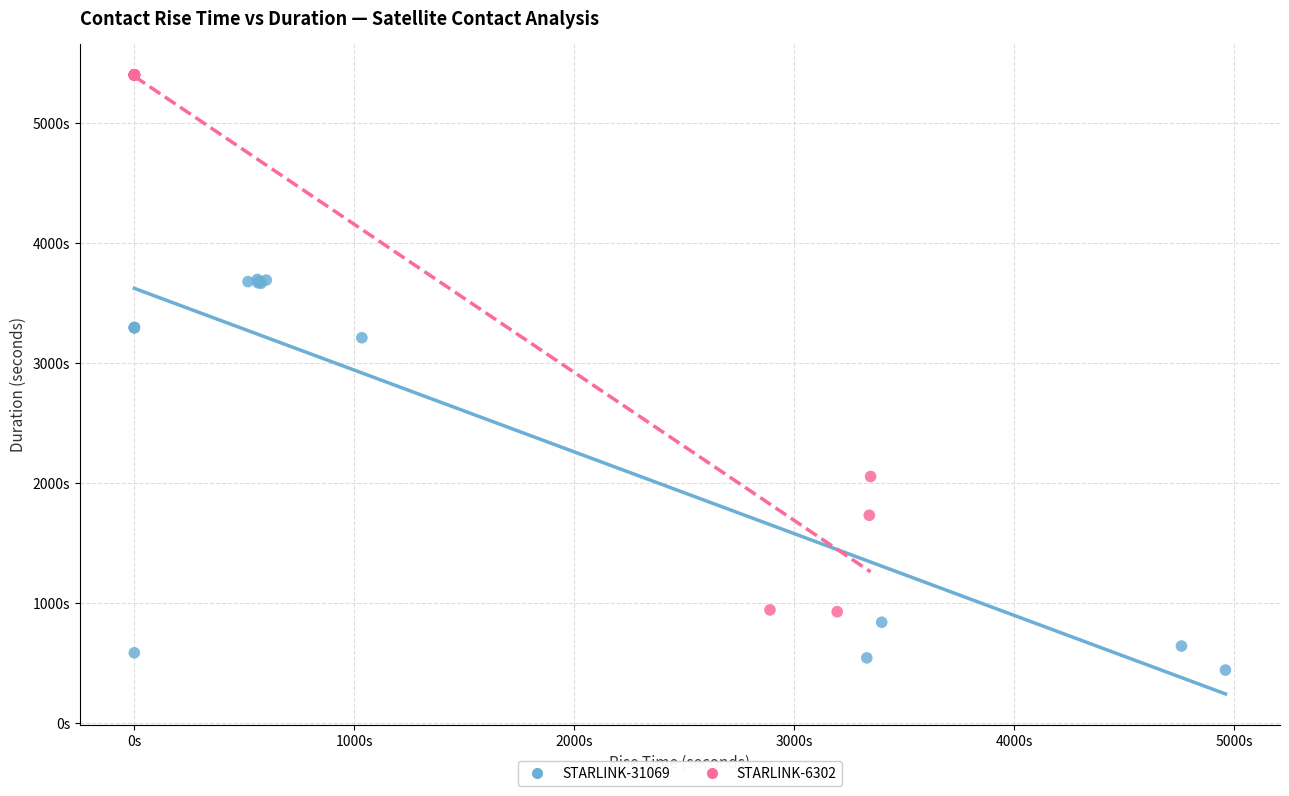

What are all the series names shown in the legend?

STARLINK-31069, STARLINK-6302